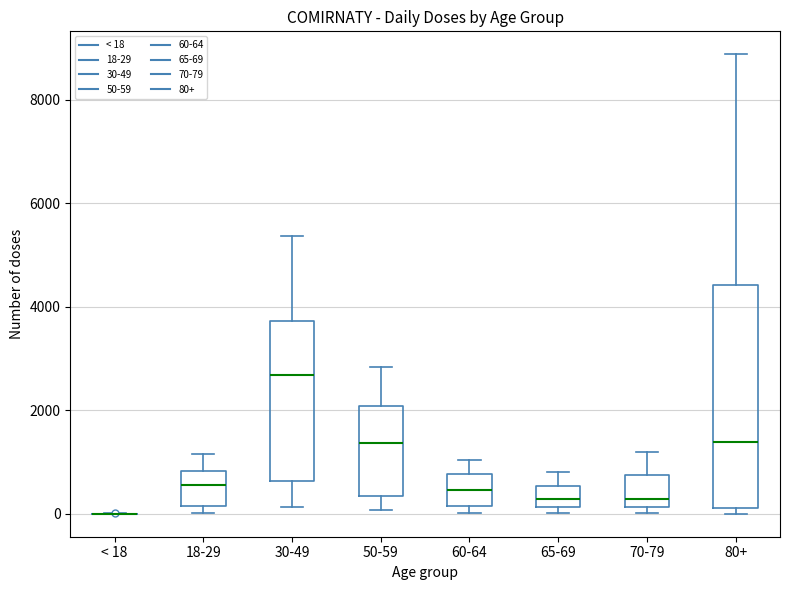

Reading left to right, read every box against the y-axis: the position of its median line, the range the box covers, and the ends of its whiskers. The values are not printed on the chart, so give them approximately, as read against the axis.

< 18: box collapsed to a line at 0, whiskers 0 to 0
18-29: median 600, box 200 to 800, whiskers 0 to 1200
30-49: median 2600, box 600 to 3800, whiskers 200 to 5400
50-59: median 1400, box 400 to 2000, whiskers 0 to 2800
60-64: median 400, box 200 to 800, whiskers 0 to 1000
65-69: median 200 (inside the box), box 200 to 600, whiskers 0 to 800
70-79: median 200 (just above the box's lower edge), box 200 to 800, whiskers 0 to 1200
80+: median 1400, box 200 to 4400, whiskers 0 to 8800